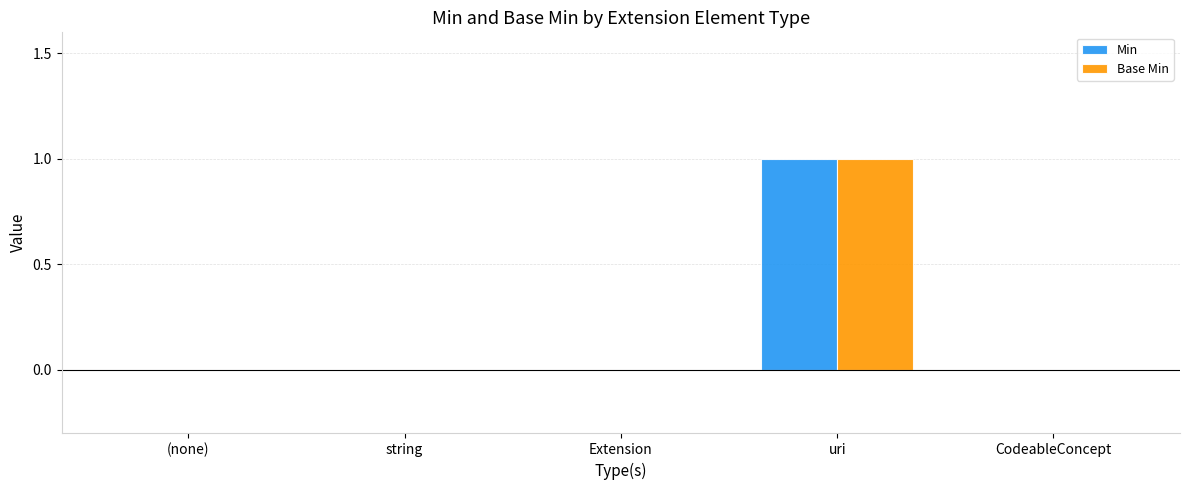

At which category is the sum across all series the highest?

uri